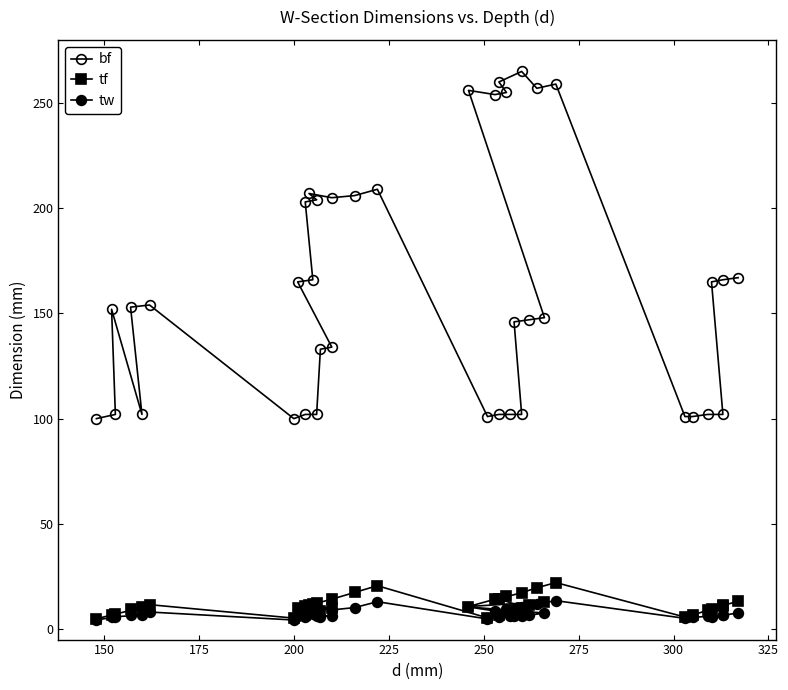

What is the difference between the second highest and minimum values in the tw series?

9.2